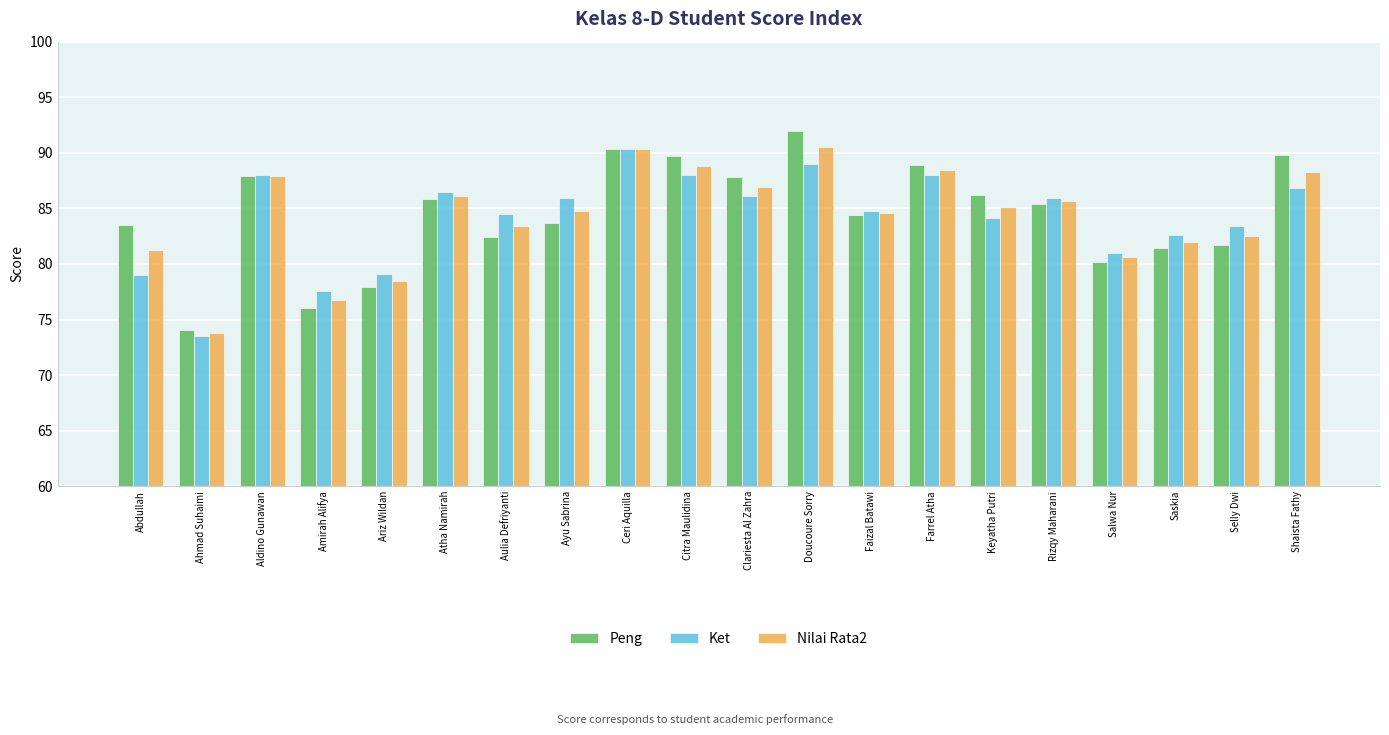

What is the difference between the maximum and minimum values in the Peng series?

17.9